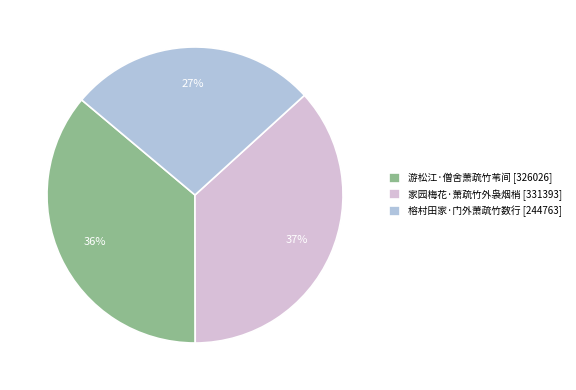

To the nearest percent, what percentage of the pie is 游松江·僧舍萧疏竹苇间?

36%